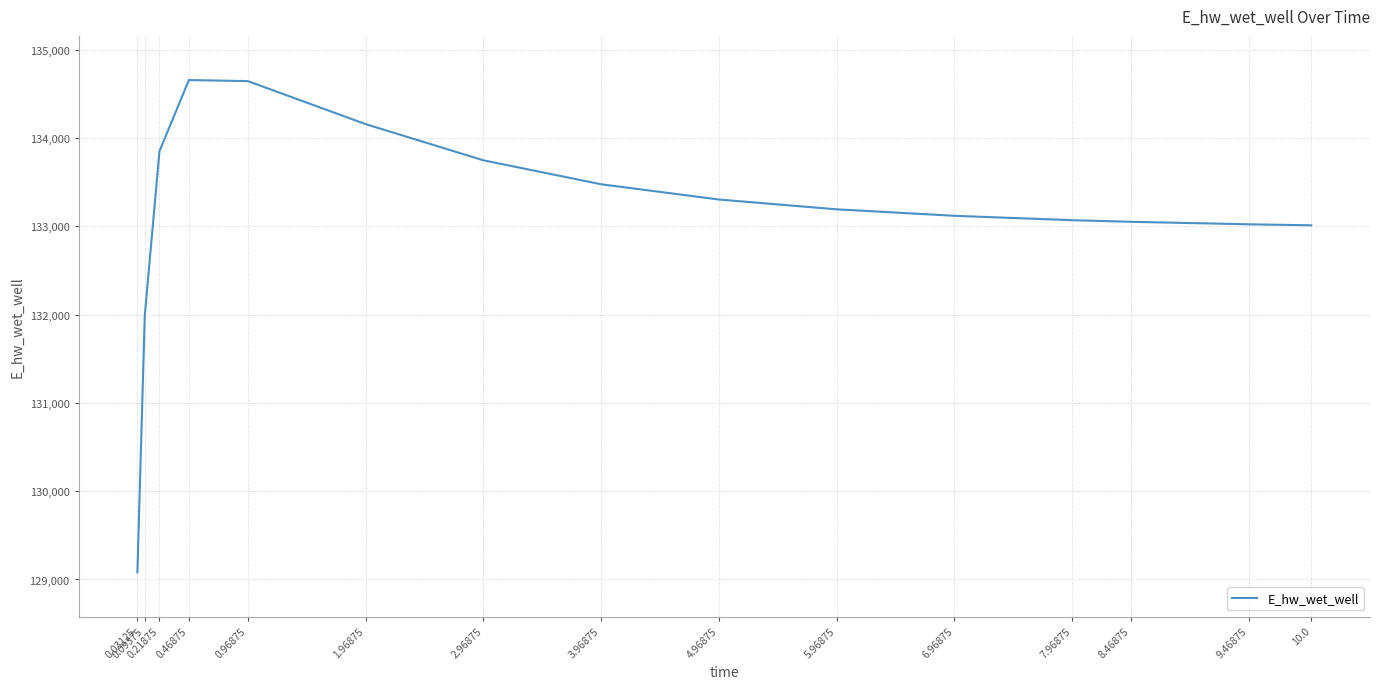

The value at 0.46875 is 134654.4. True or false?

True